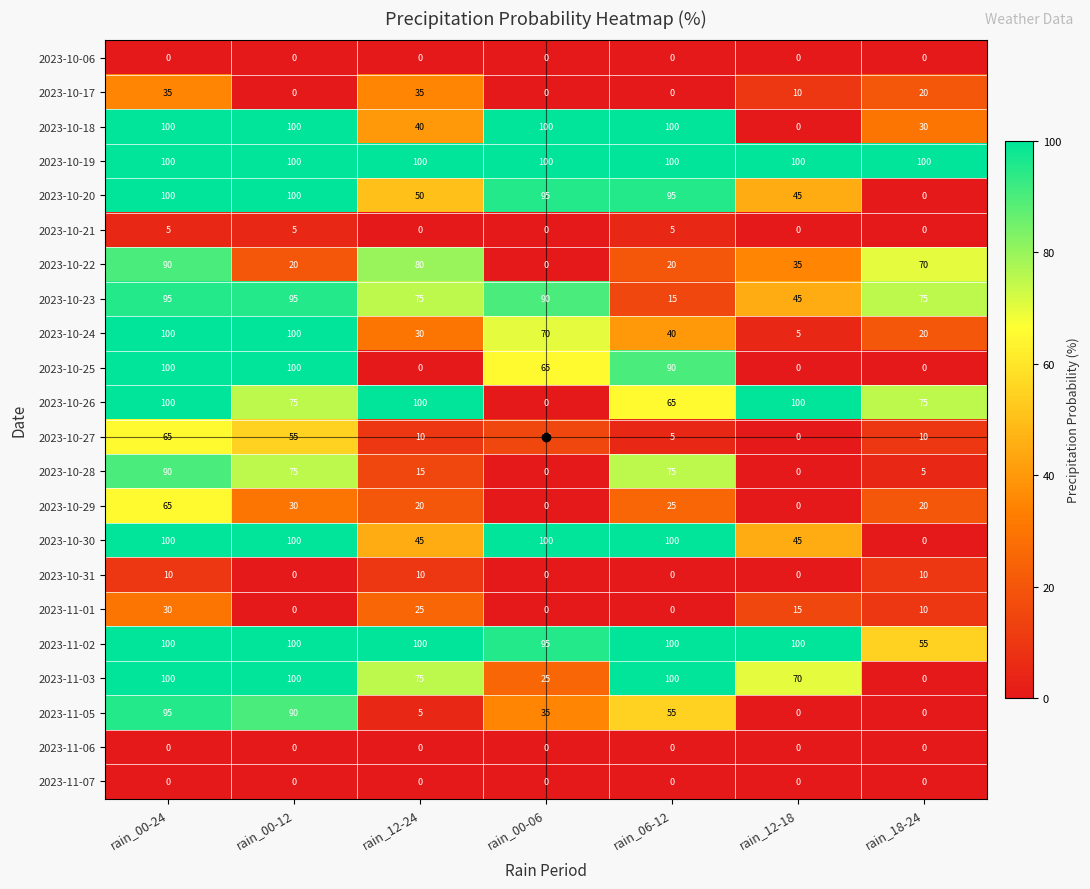

At which label does 2023-10-22 reach its peak?

rain_00-24